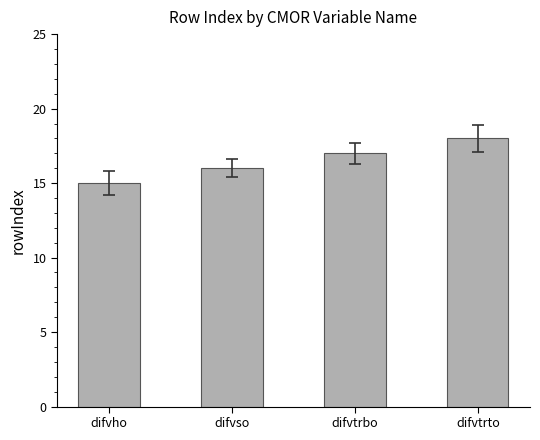

Approximately how many times larger is the value at difvtrbo compared to difvtrto?

0.9